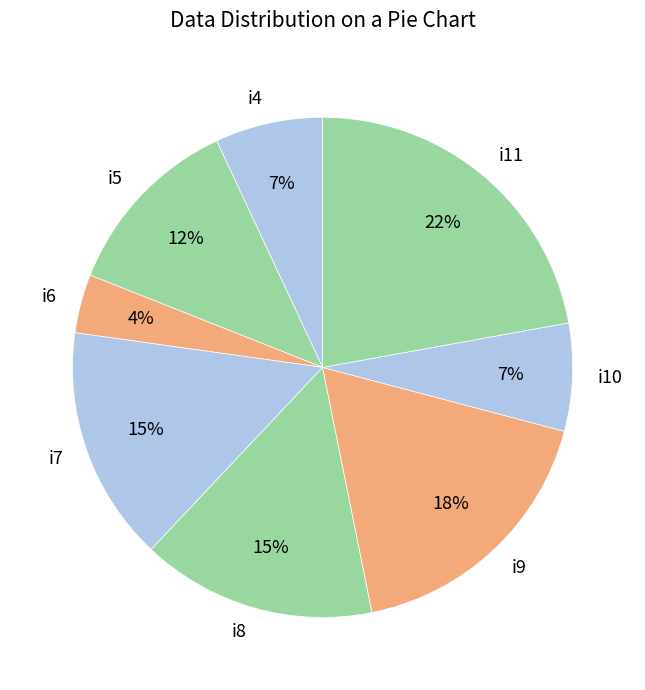

Combined, do i4 and i10 account for over 50%?

No